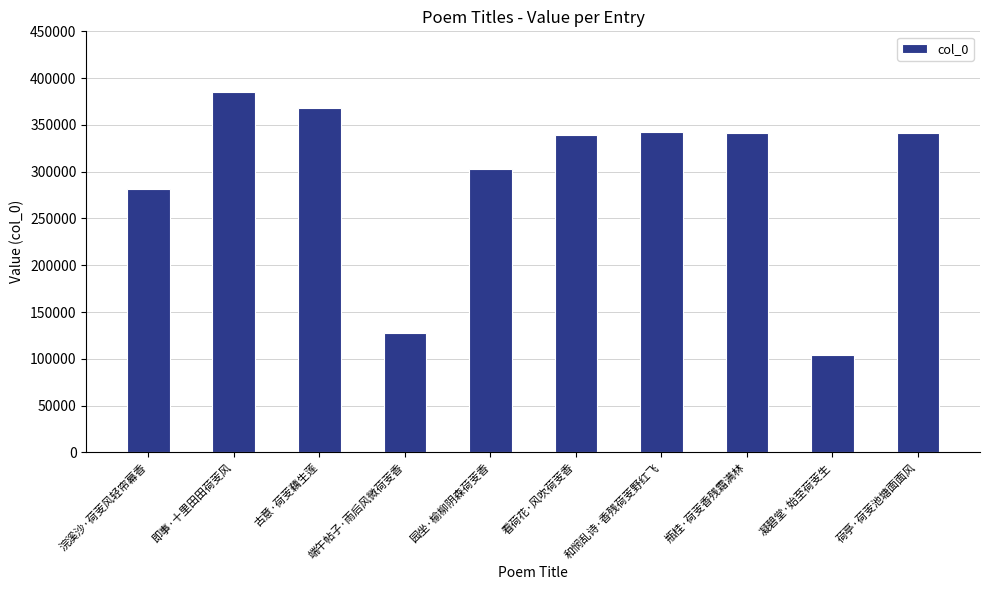

How many data points are less than 341141?

5